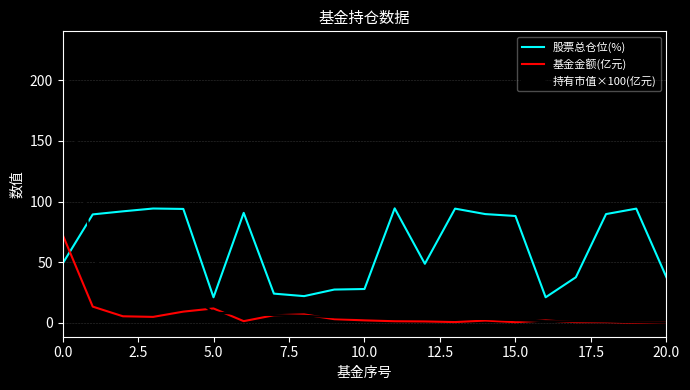

Which series has the largest range (max minus min)?

持有市值×100(亿元)